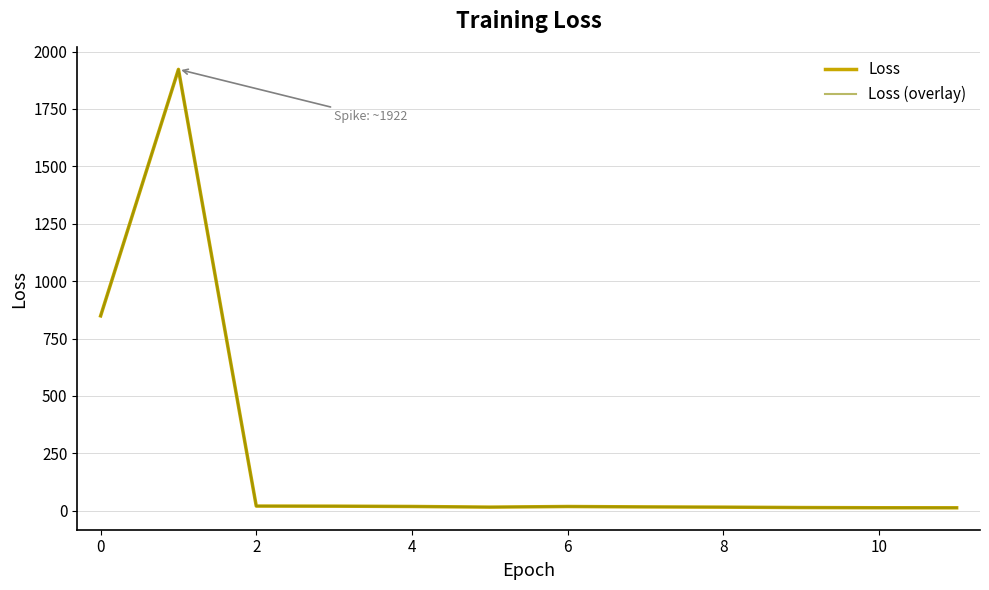

Rank the series by their maximum value, from highest to lowest.

Loss, Loss (overlay)